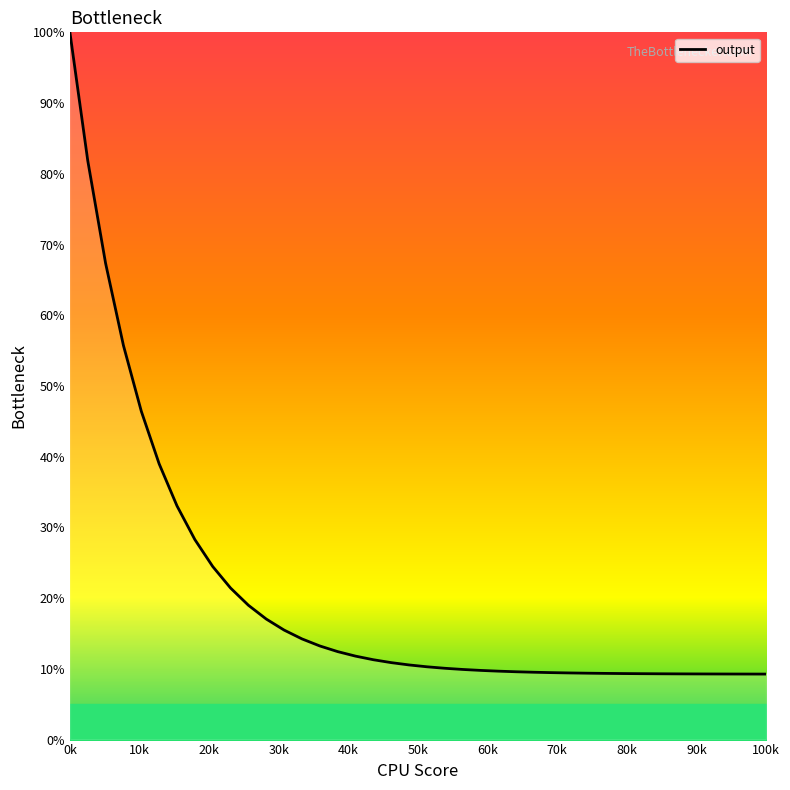

What is the maximum value shown in the chart?

100.0